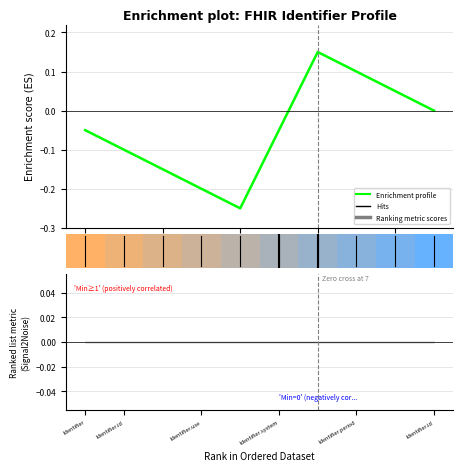

True or false: the data shows -0.0 at 9.

False